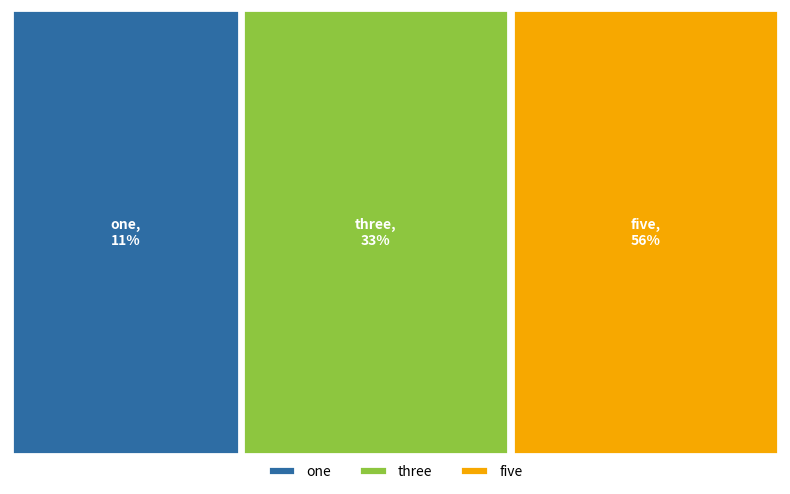

Which category accounts for the majority?

five